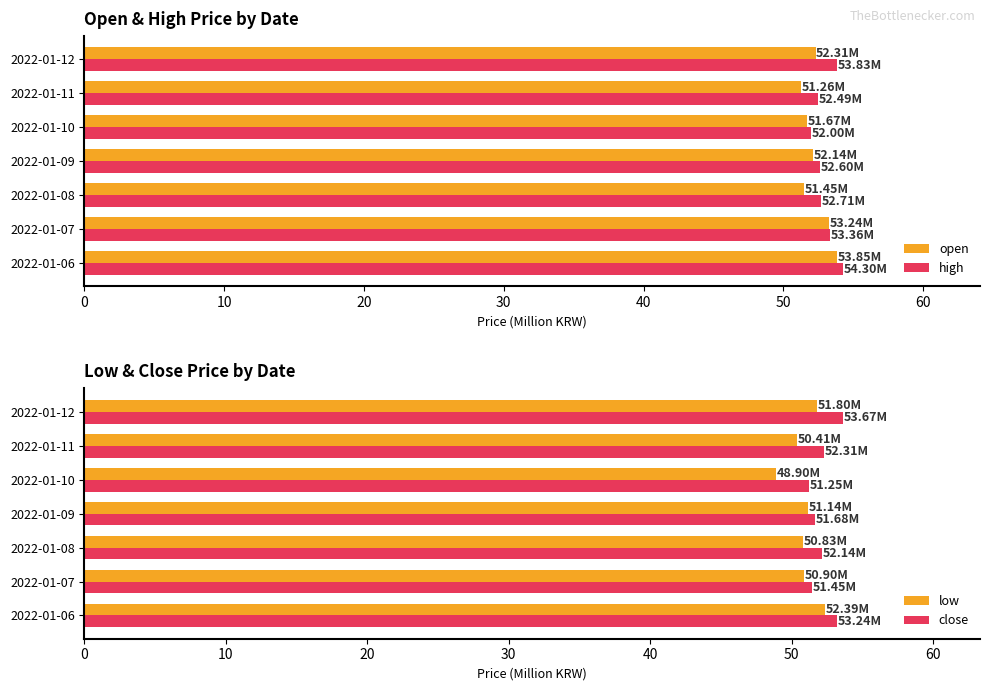

Is it true that open equals 16.0 at 50?

False